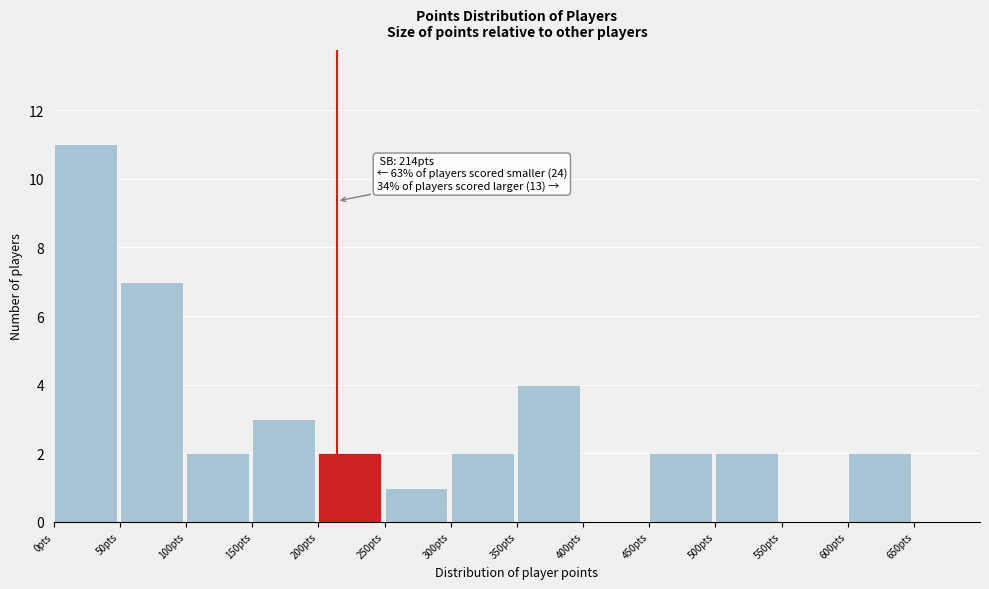

Over which range of the x-axis is the bar tallest?

0 to 50